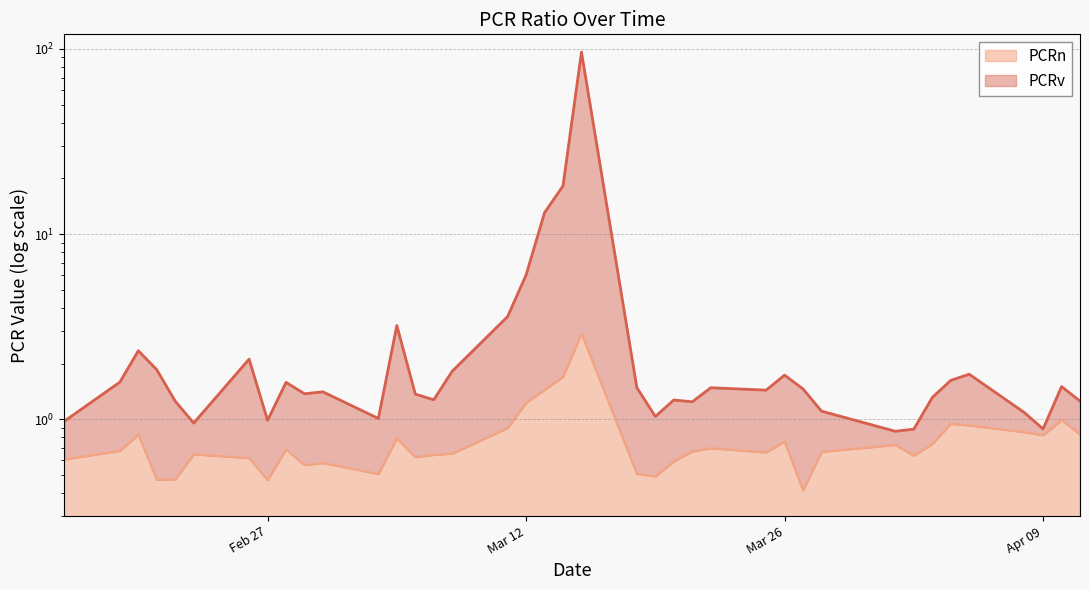

At which category does PCRn reach its first local peak?

2024-02-20